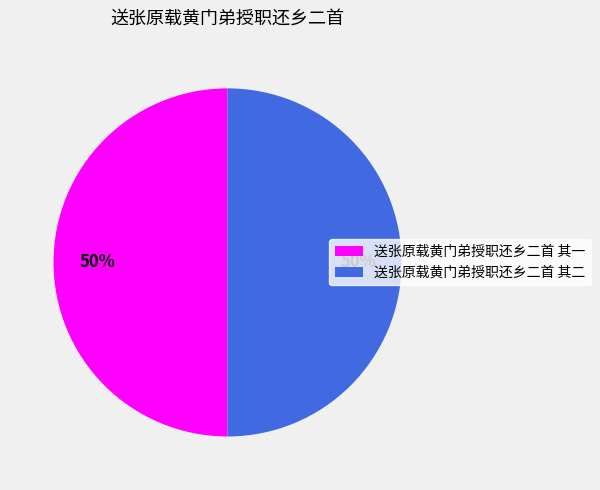

To the nearest percent, what is the combined percentage of 送张原载黄门弟授职还乡二首 其二 and 送张原载黄门弟授职还乡二首 其一?

100%